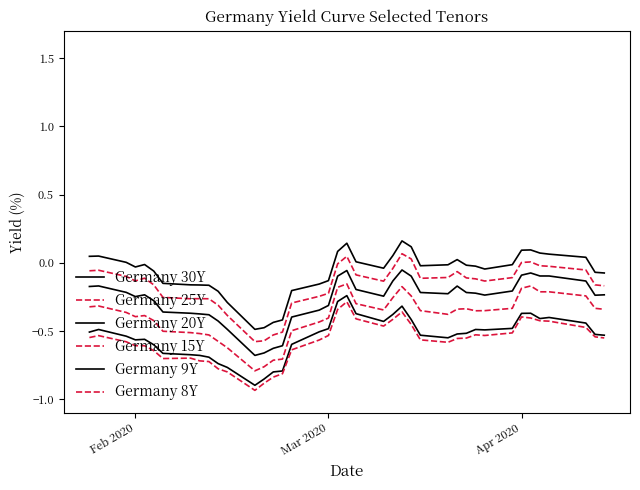

Reading left to right, what are all the values shown in this chart?

Germany 30Y: 0.0	0.0	0.0	-0.0	-0.0	-0.1	-0.2	-0.2	-0.2	-0.2	-0.2	-0.3	-0.5	-0.5	-0.4	-0.4	-0.2	-0.2	-0.1	0.1	0.1	0.0	-0.0	0.1	0.2	0.1	-0.0	-0.0	0.0	-0.0	-0.0	-0.0	-0.0	0.1	0.1	0.1	0.1	0.0	-0.1	-0.1
Germany 25Y: -0.1	-0.1	-0.1	-0.1	-0.1	-0.2	-0.3	-0.3	-0.3	-0.3	-0.3	-0.4	-0.6	-0.6	-0.5	-0.5	-0.3	-0.2	-0.2	-0.0	0.0	-0.1	-0.1	-0.0	0.1	0.0	-0.1	-0.1	-0.1	-0.1	-0.1	-0.1	-0.1	0.0	0.0	-0.0	-0.0	-0.1	-0.2	-0.2
Germany 20Y: -0.2	-0.2	-0.2	-0.2	-0.2	-0.3	-0.4	-0.4	-0.4	-0.4	-0.4	-0.5	-0.7	-0.7	-0.6	-0.6	-0.4	-0.3	-0.3	-0.1	-0.1	-0.2	-0.2	-0.1	-0.1	-0.1	-0.2	-0.2	-0.2	-0.2	-0.2	-0.2	-0.2	-0.1	-0.1	-0.1	-0.1	-0.1	-0.2	-0.2
Germany 15Y: -0.3	-0.3	-0.4	-0.4	-0.4	-0.4	-0.5	-0.5	-0.5	-0.5	-0.6	-0.6	-0.8	-0.8	-0.7	-0.7	-0.5	-0.4	-0.4	-0.2	-0.2	-0.3	-0.3	-0.3	-0.2	-0.2	-0.4	-0.4	-0.3	-0.3	-0.4	-0.4	-0.3	-0.2	-0.2	-0.2	-0.2	-0.2	-0.3	-0.3
Germany 9Y: -0.5	-0.5	-0.5	-0.6	-0.6	-0.6	-0.7	-0.7	-0.7	-0.7	-0.7	-0.8	-0.9	-0.9	-0.8	-0.8	-0.6	-0.5	-0.5	-0.3	-0.2	-0.4	-0.4	-0.4	-0.3	-0.4	-0.5	-0.6	-0.5	-0.5	-0.5	-0.5	-0.5	-0.4	-0.4	-0.4	-0.4	-0.4	-0.5	-0.5
Germany 8Y: -0.5	-0.5	-0.6	-0.6	-0.6	-0.6	-0.7	-0.7	-0.7	-0.7	-0.8	-0.8	-0.9	-0.9	-0.8	-0.8	-0.6	-0.6	-0.5	-0.3	-0.3	-0.4	-0.5	-0.4	-0.4	-0.5	-0.6	-0.6	-0.6	-0.6	-0.5	-0.5	-0.5	-0.4	-0.4	-0.4	-0.4	-0.5	-0.5	-0.6